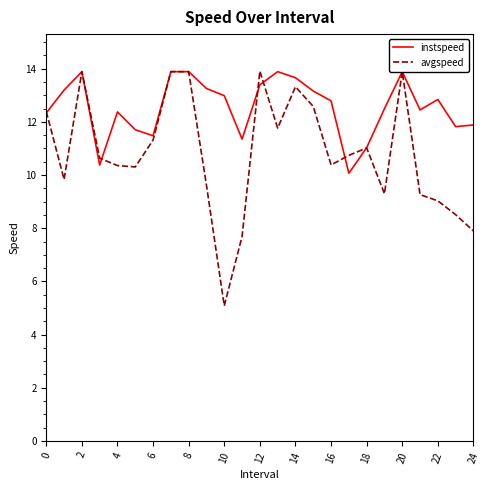

What is the lowest value of the avgspeed series?

5.1